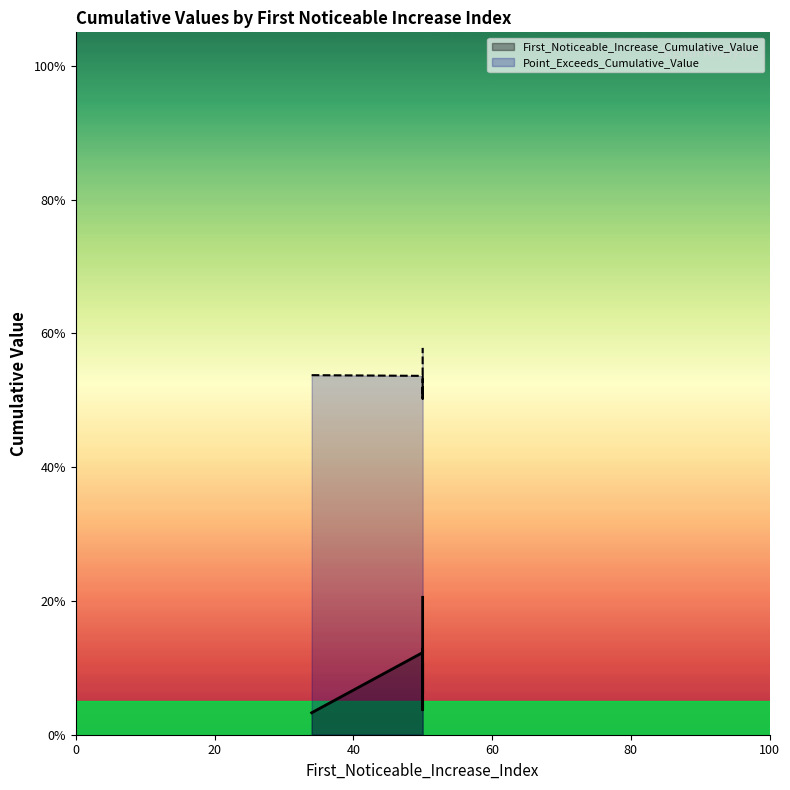

Is it true that First_Noticeable_Increase_Cumulative_Value equals 0.3 at 50?

False